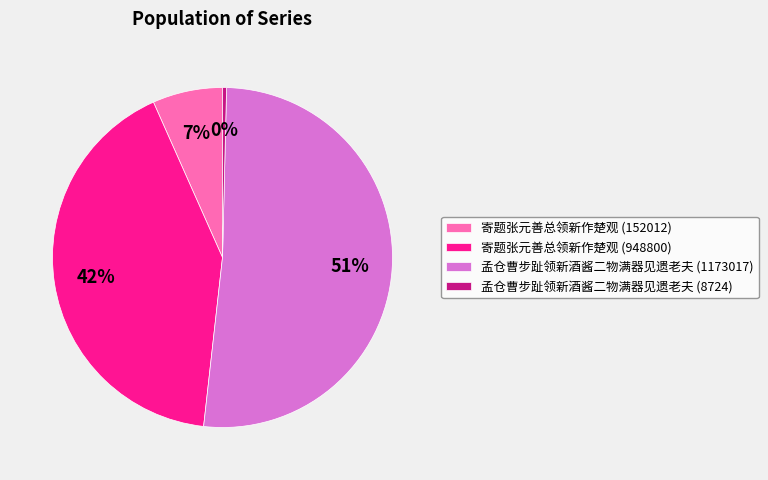

Between 寄题张元善总领新作楚观 (152012) and 孟仓曹步趾领新酒酱二物满器见遗老夫 (8724), which is larger?

寄题张元善总领新作楚观 (152012)